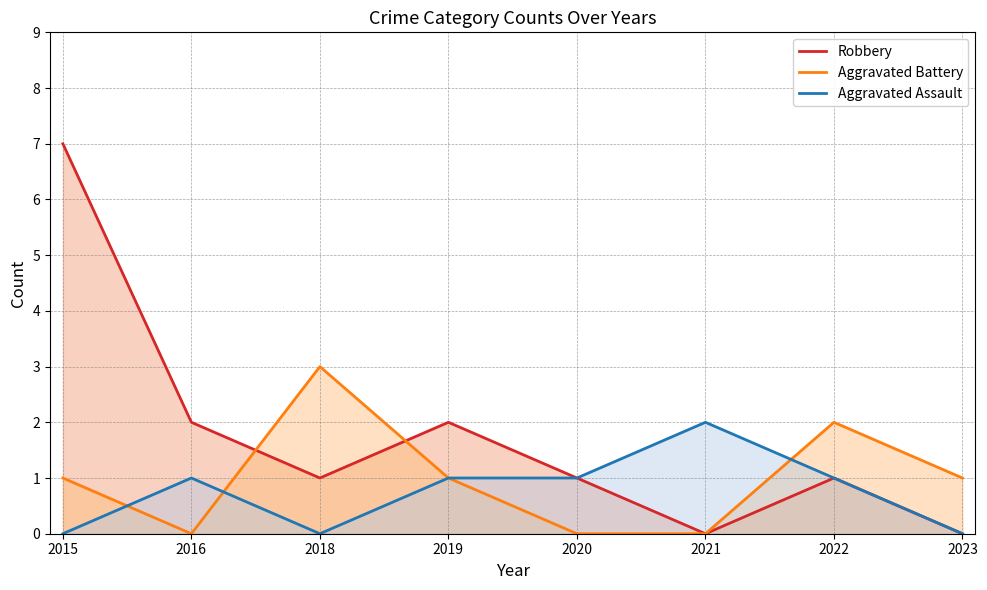

What is the maximum value for Aggravated Assault?

2